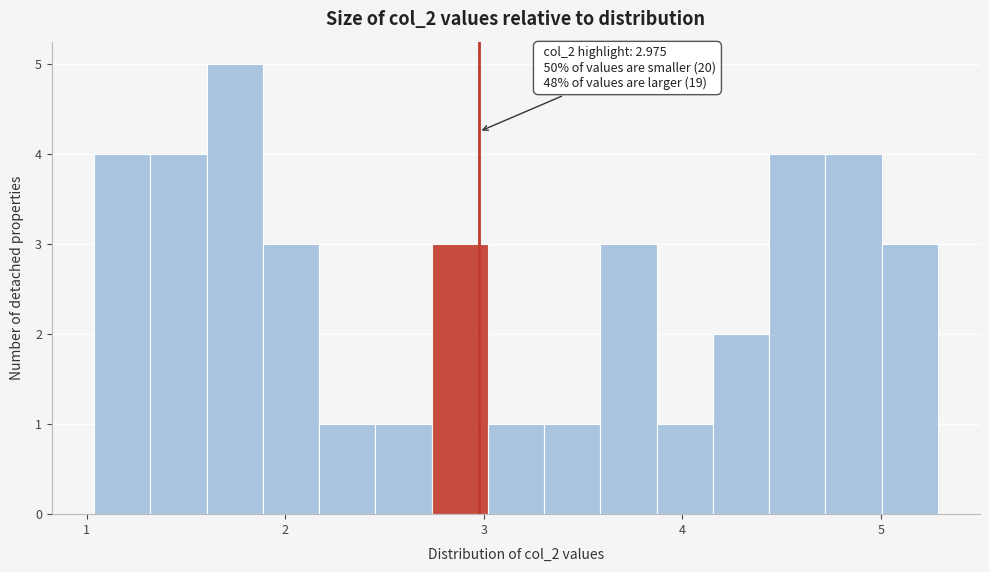

Around what value on the x-axis is the tallest bar? Give the approximate position of its centre, as read against the axis.

1.7